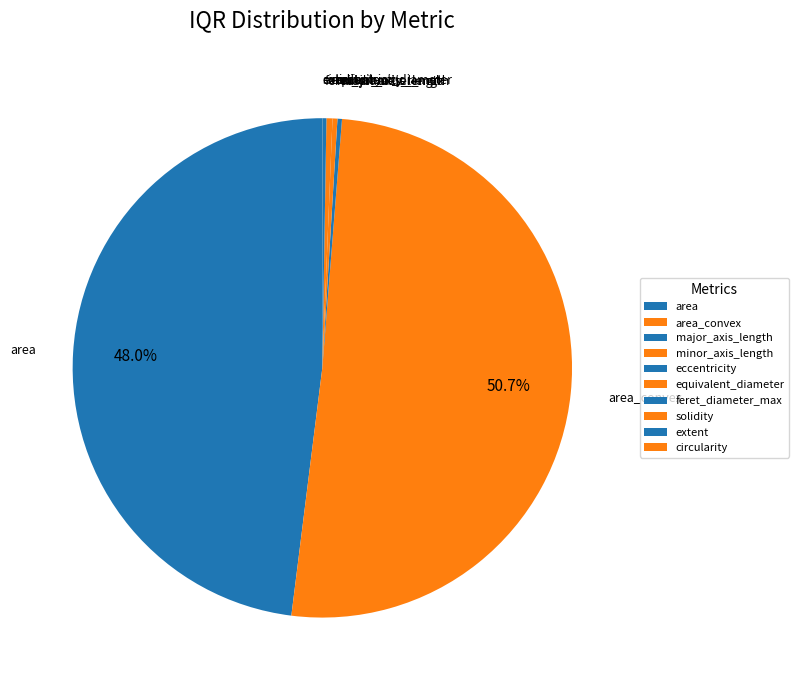

What is the majority slice?

area_convex